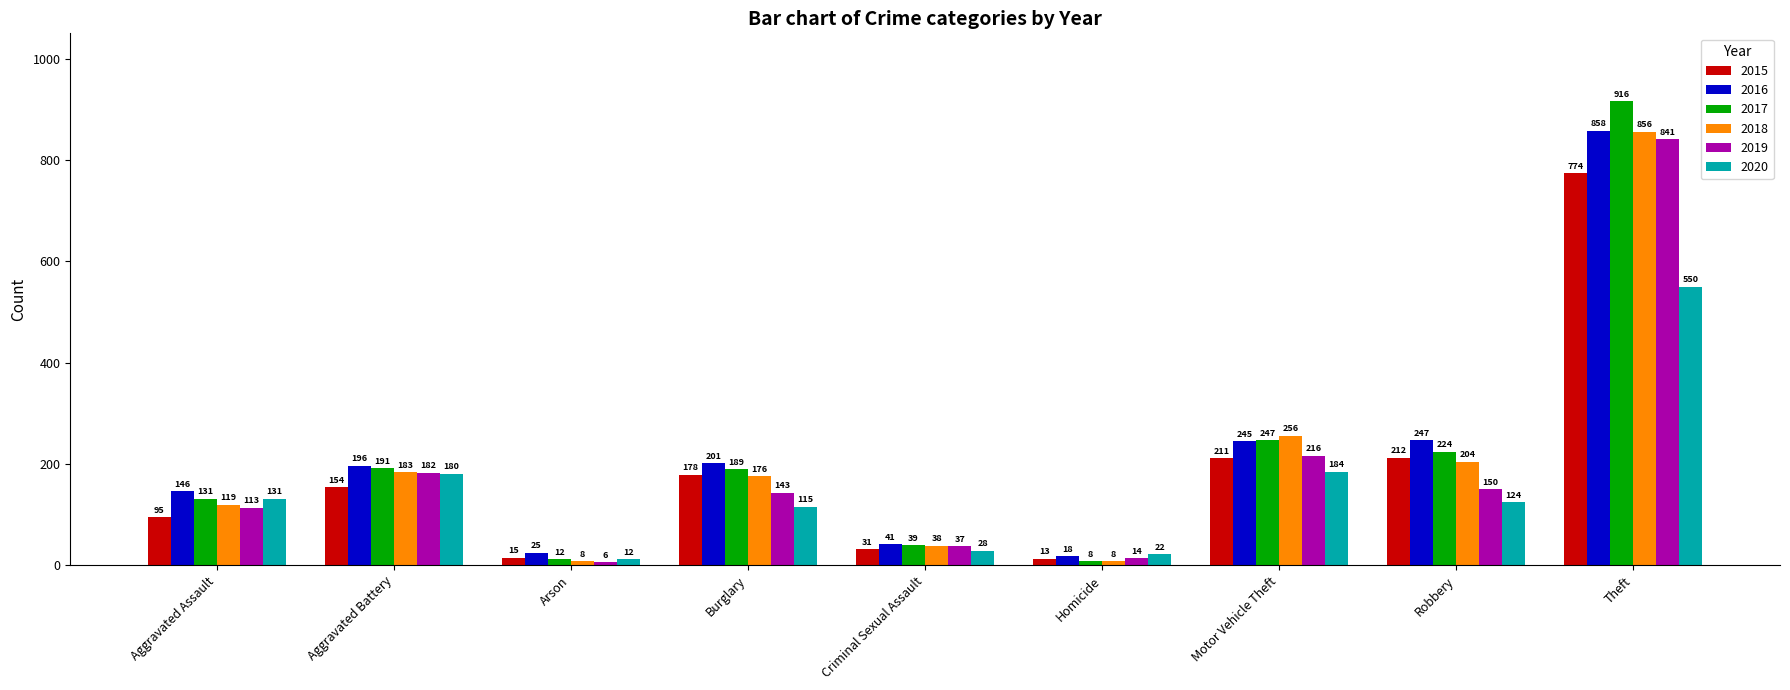

What is the label of the 9th bar from the left?

Theft